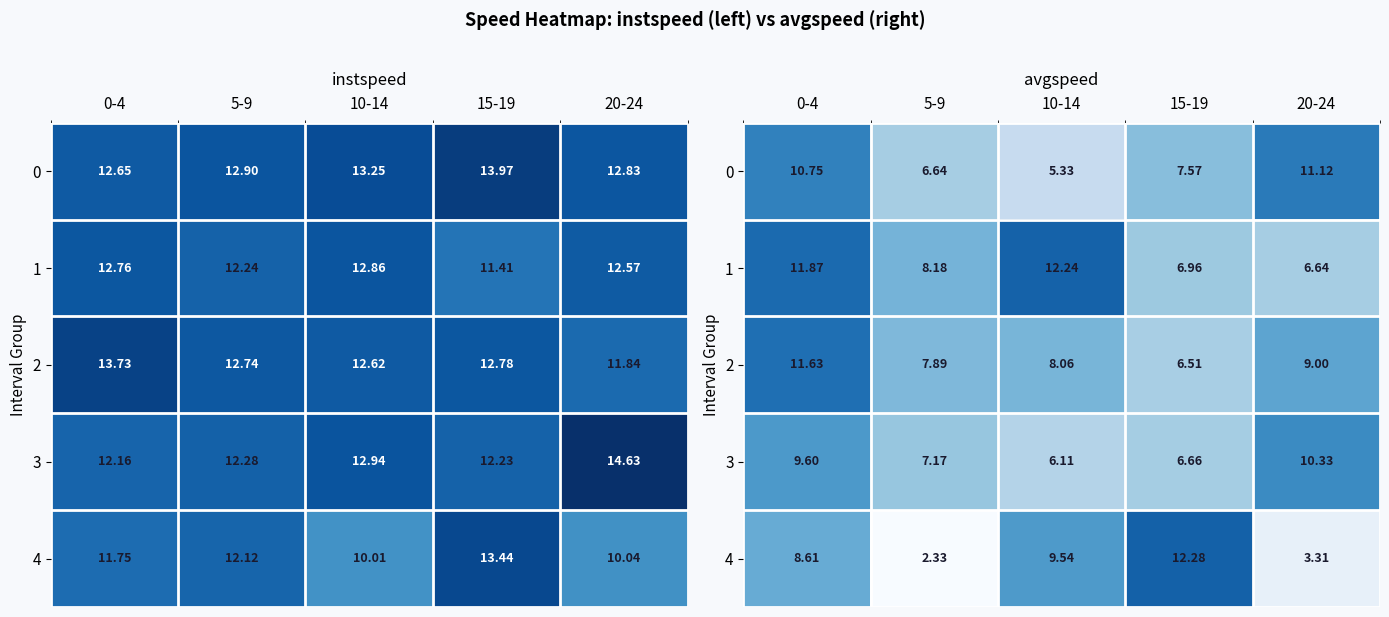

Which series changed the most between 10-14 and 15-19?

1